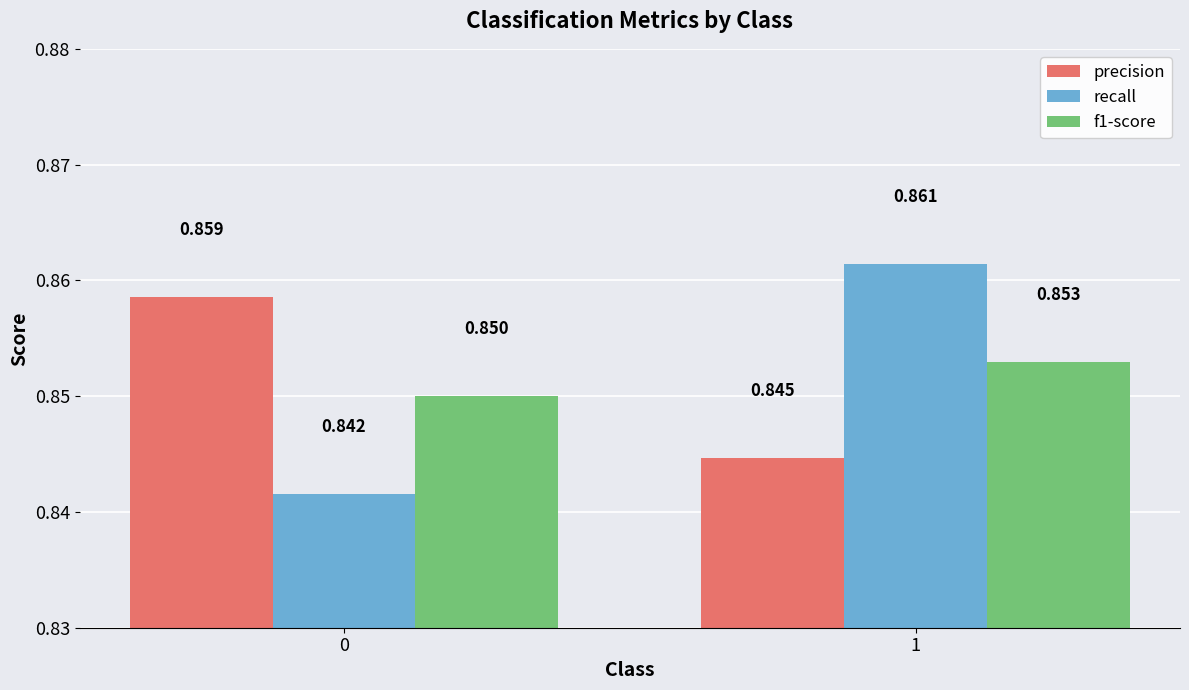

What is the total value across all series at 1?

2.6